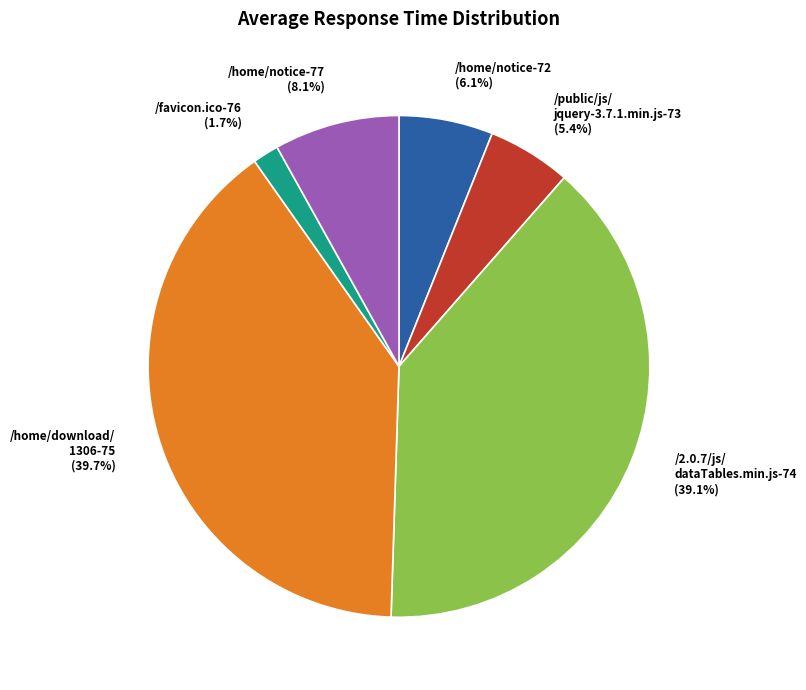

Combined, do /favicon.ico-76 (1.7%) and /2.0.7/js/ dataTables.min.js-74 (39.1%) account for over 50%?

No